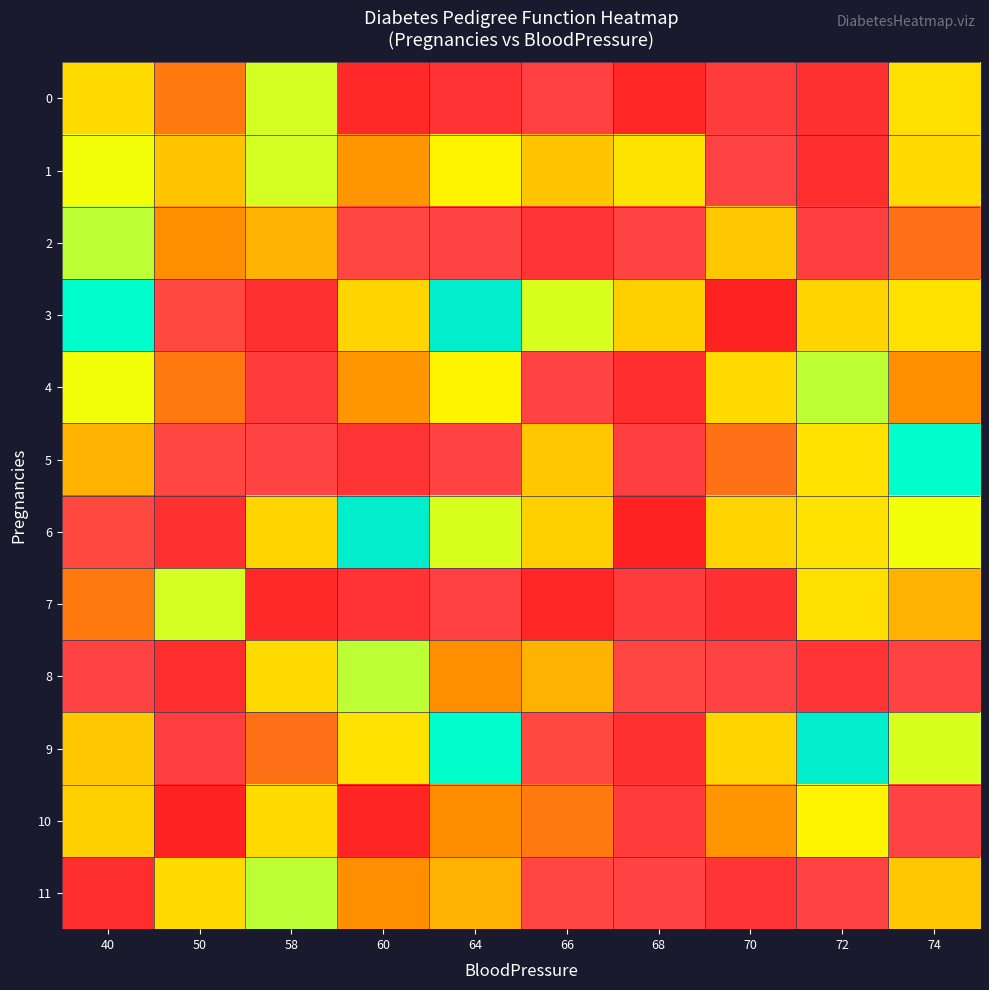

At how many categories does at least one series exceed 0?

10